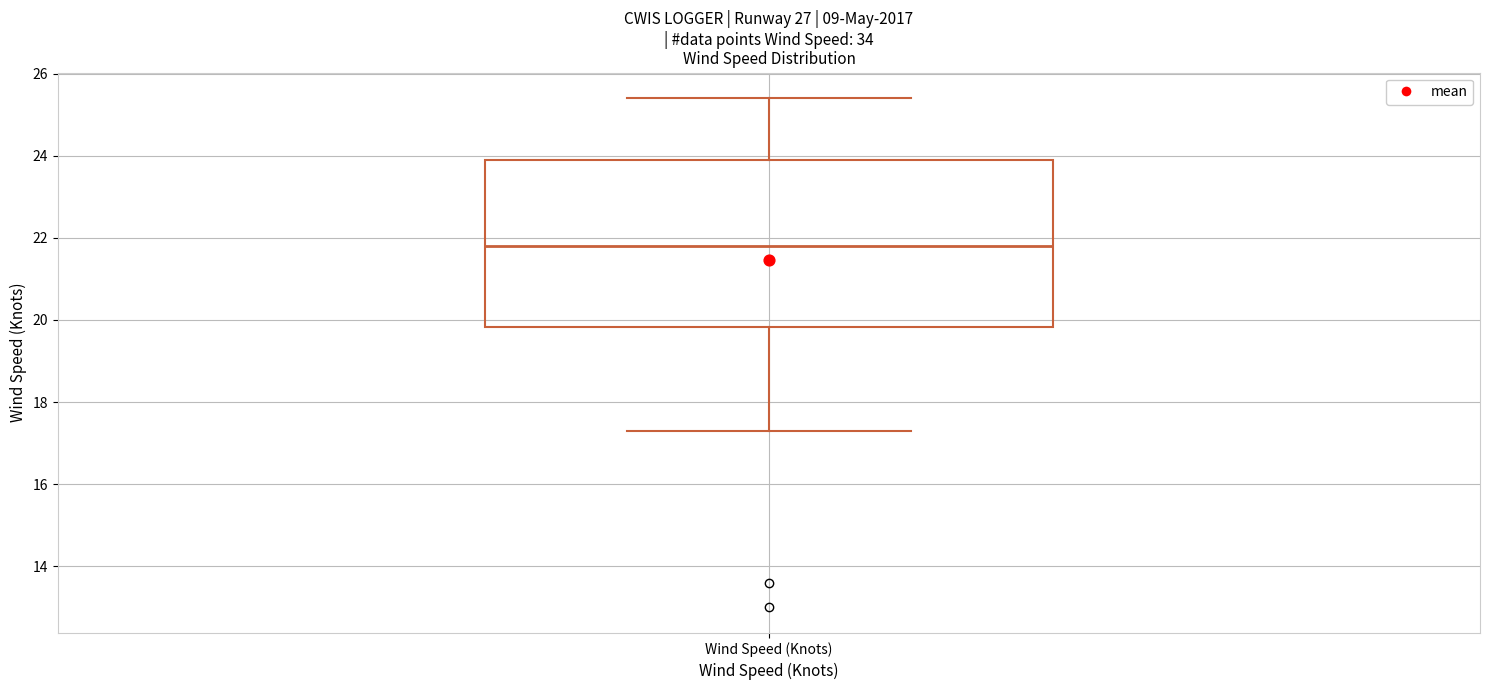

Where is the upper edge of the box for Wind Speed (Knots) on the y-axis? The values are not printed on the chart, so give them approximately, as read against the axis.

24.0